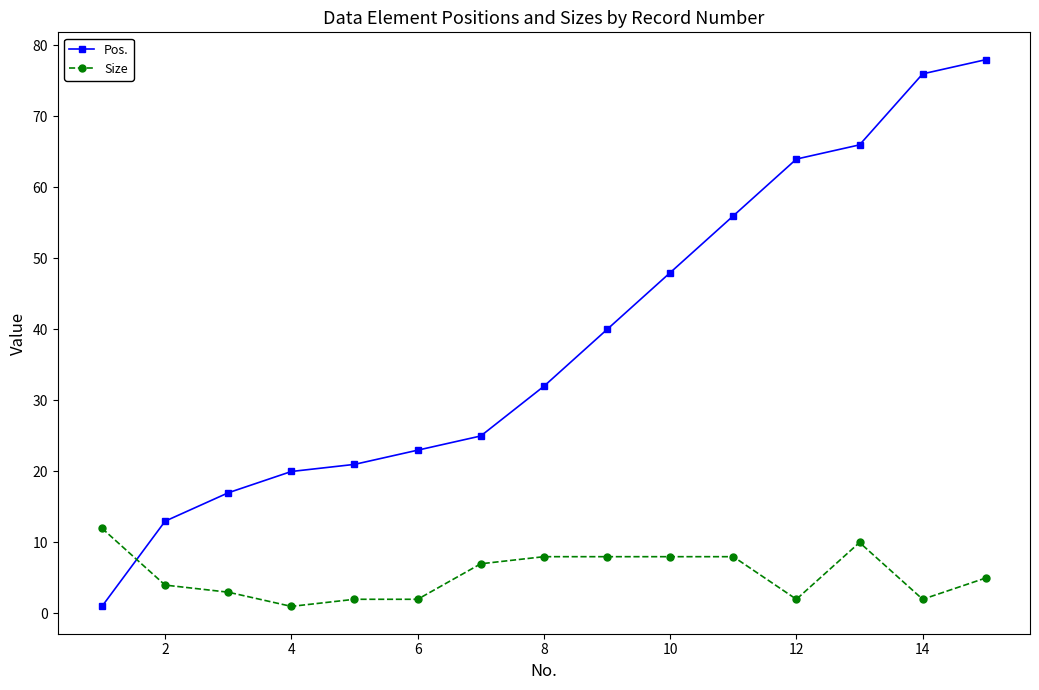

What is the average value of the Pos. series?

39